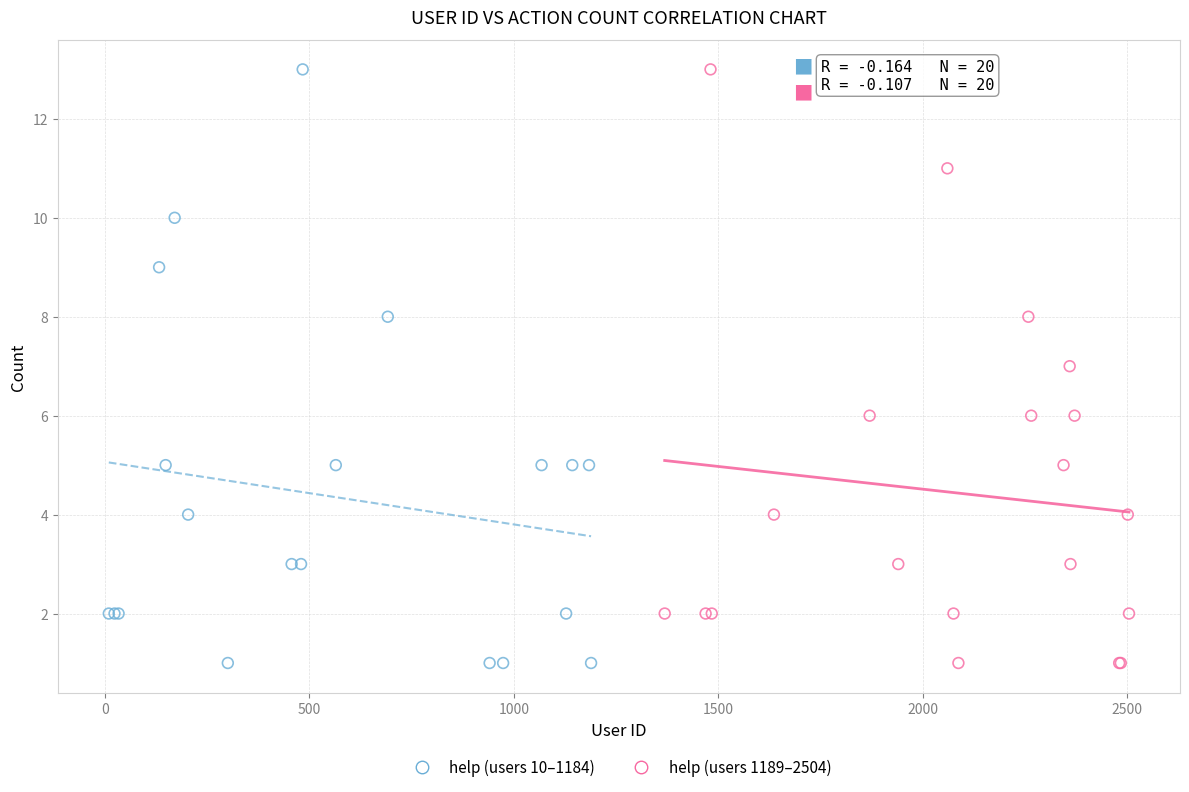

What are all the series names shown in the legend?

help (users 10–1184), help (users 1189–2504)